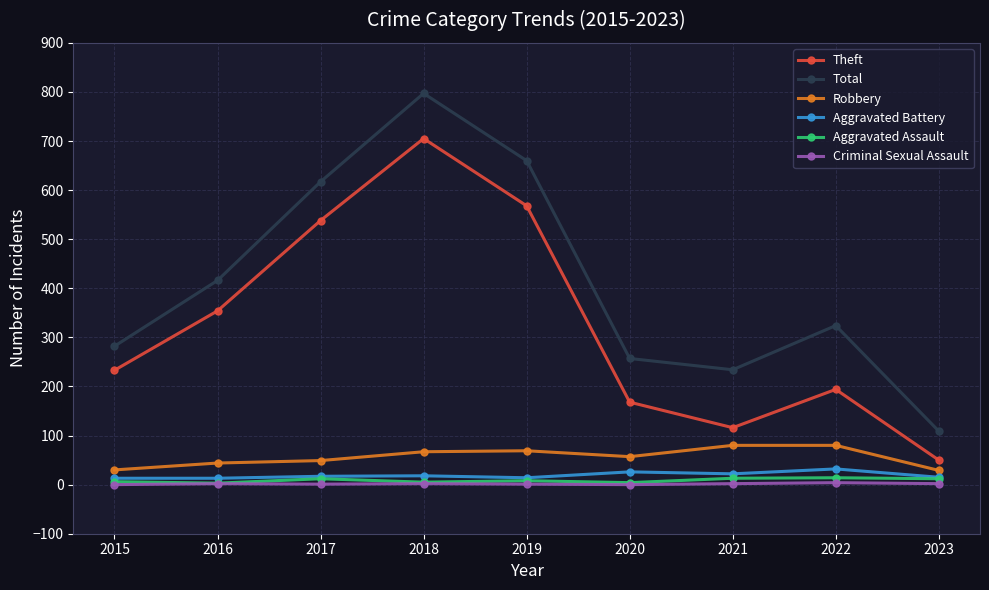

The value of Total at 2019 is 215. True or false?

False